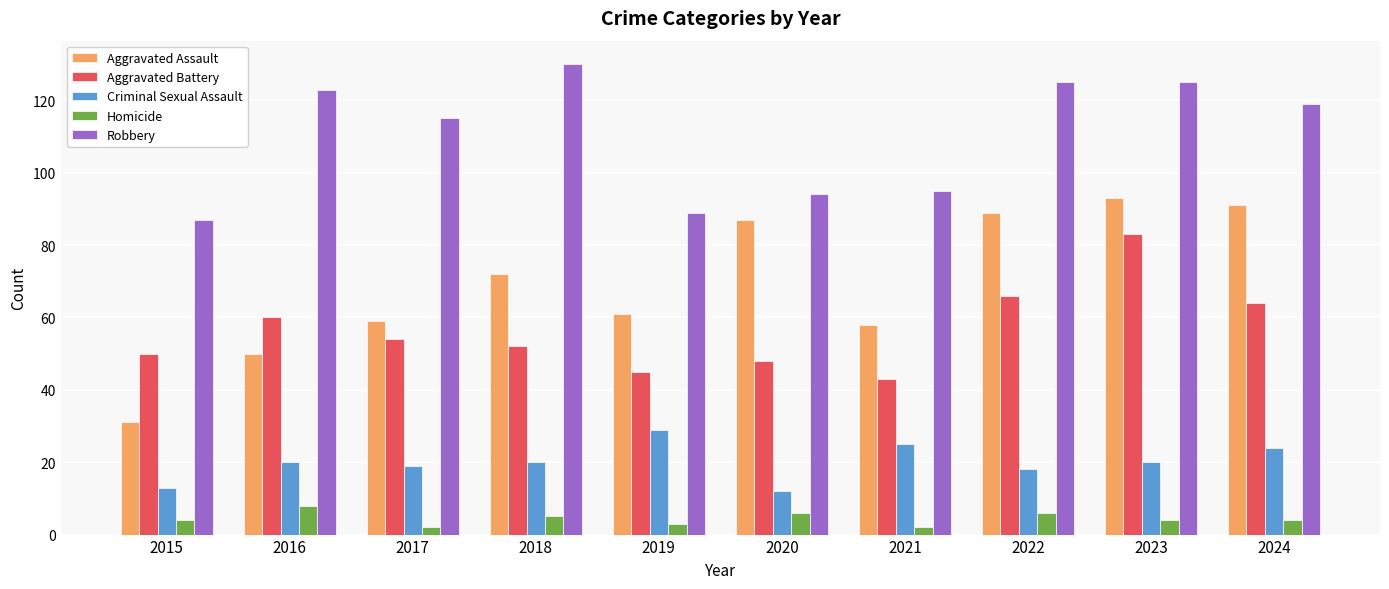

How many data points does each series have?

10